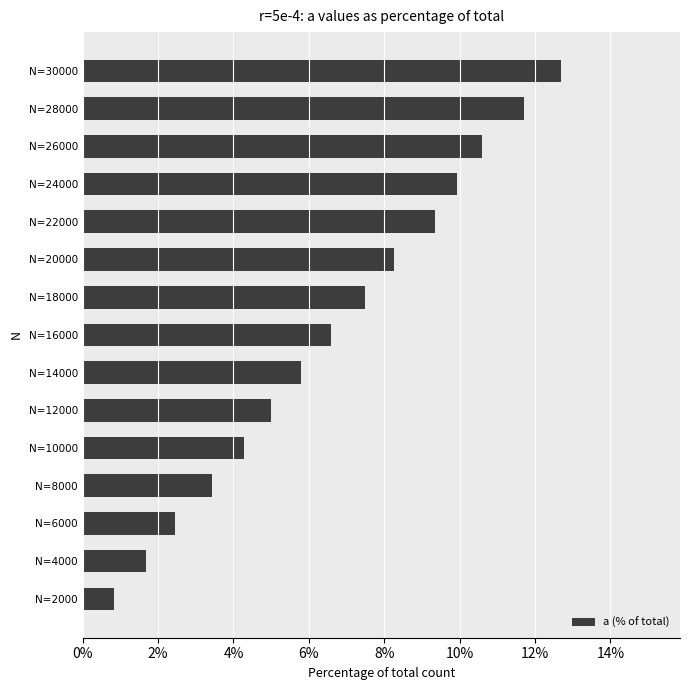

List the labels in order of value, largest first.

N=30000, N=28000, N=26000, N=24000, N=22000, N=20000, N=18000, N=16000, N=14000, N=12000, N=10000, N=8000, N=6000, N=4000, N=2000